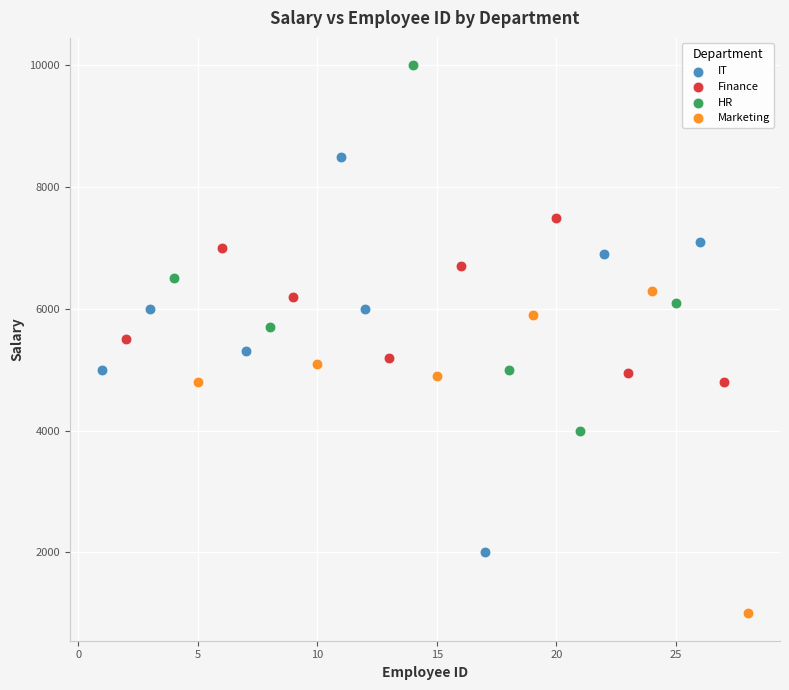

Which series contains the highest Y value?

HR